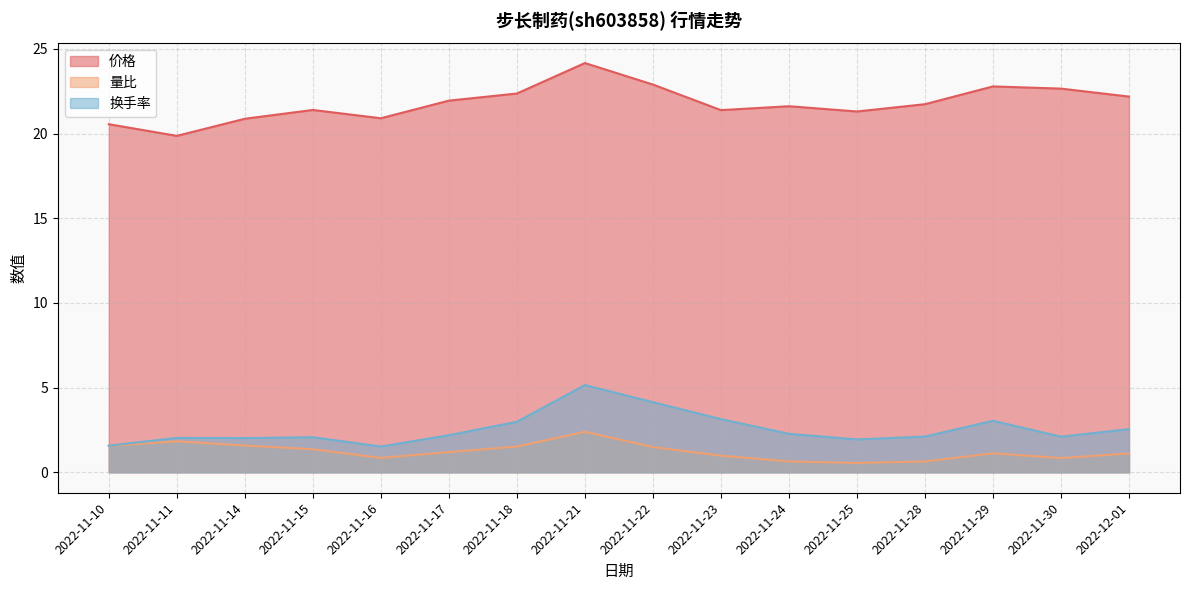

Which label corresponds to the largest value in the chart?

2022-11-21